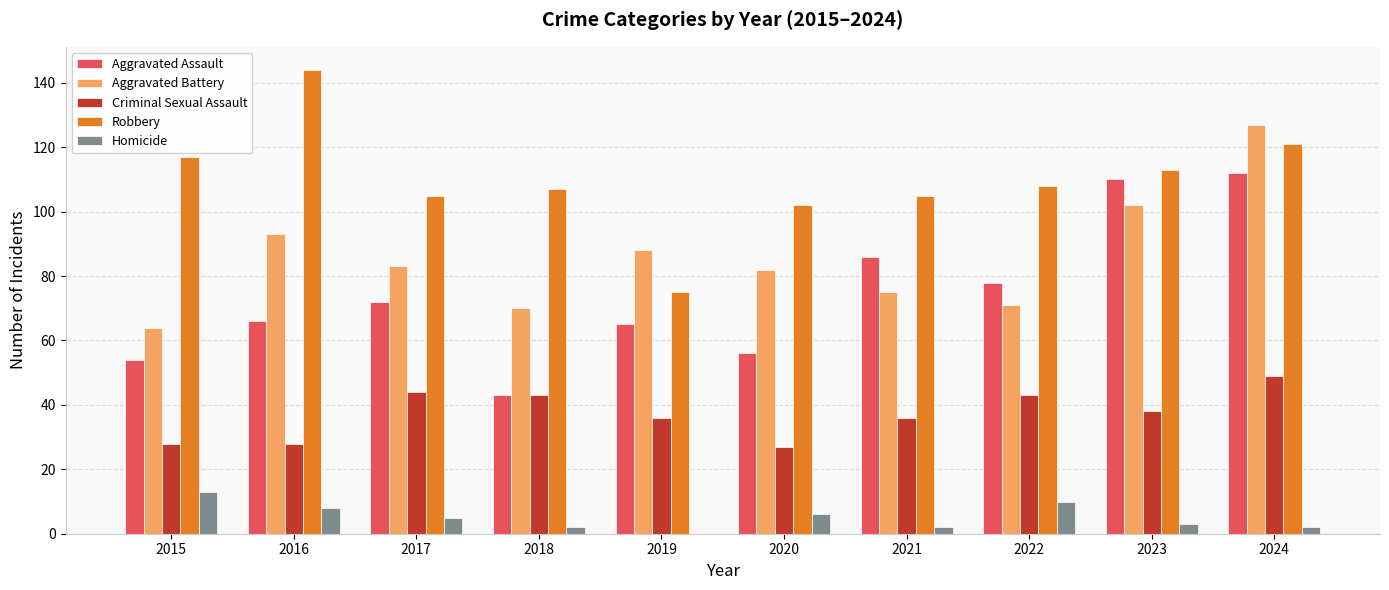

What is the difference between the Homicide values at 2021 and 2019?

2